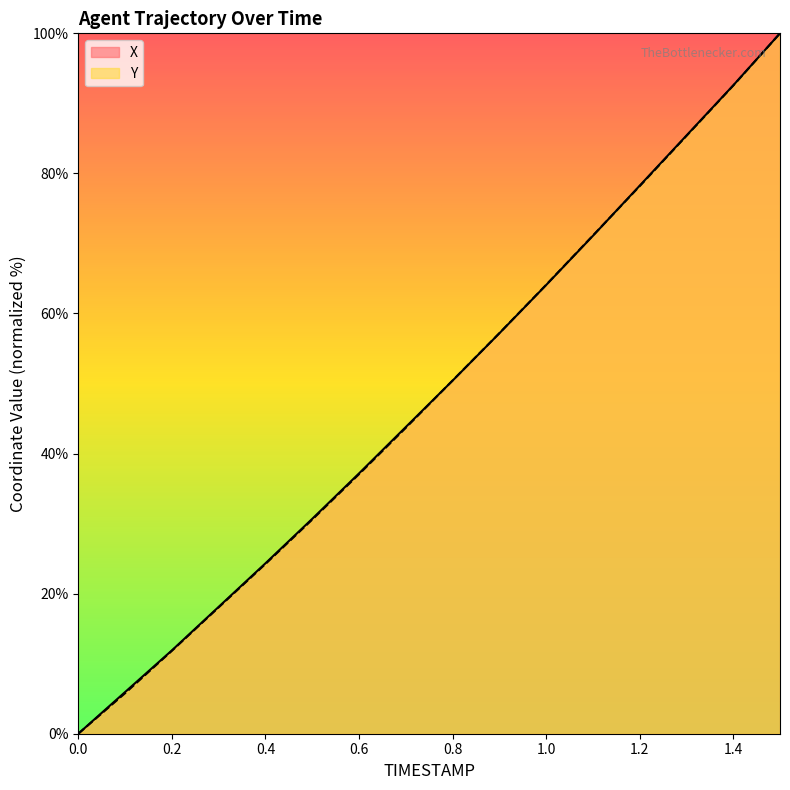

What is the sum of all X values?

770.8